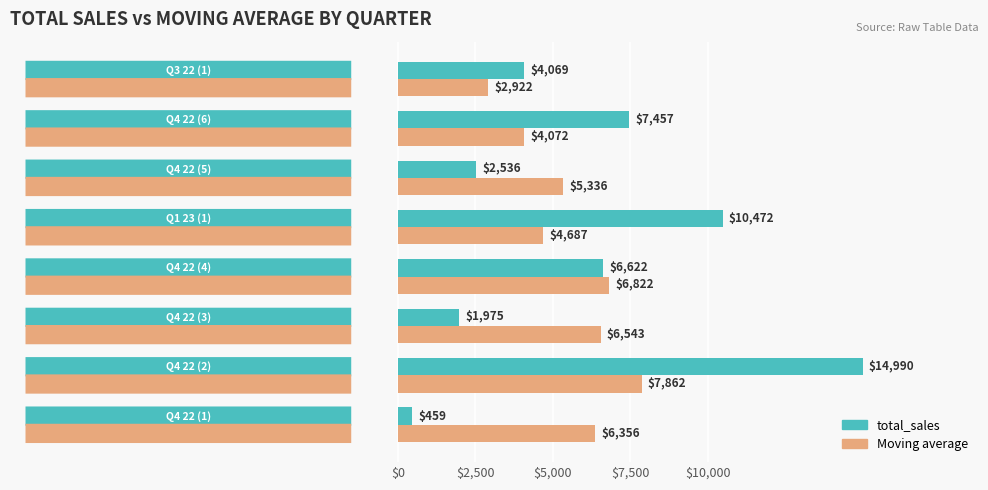

What is the lowest value of the total_sales series?

458.9